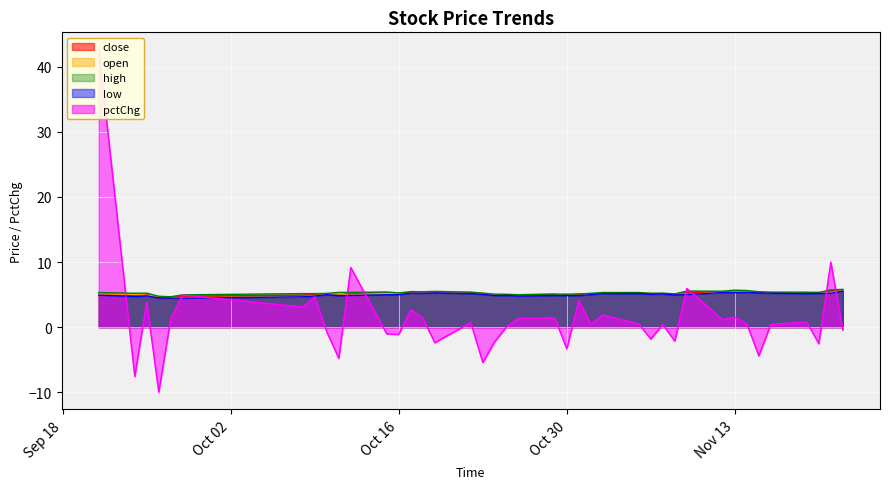

How many lines are shown in the chart?

5